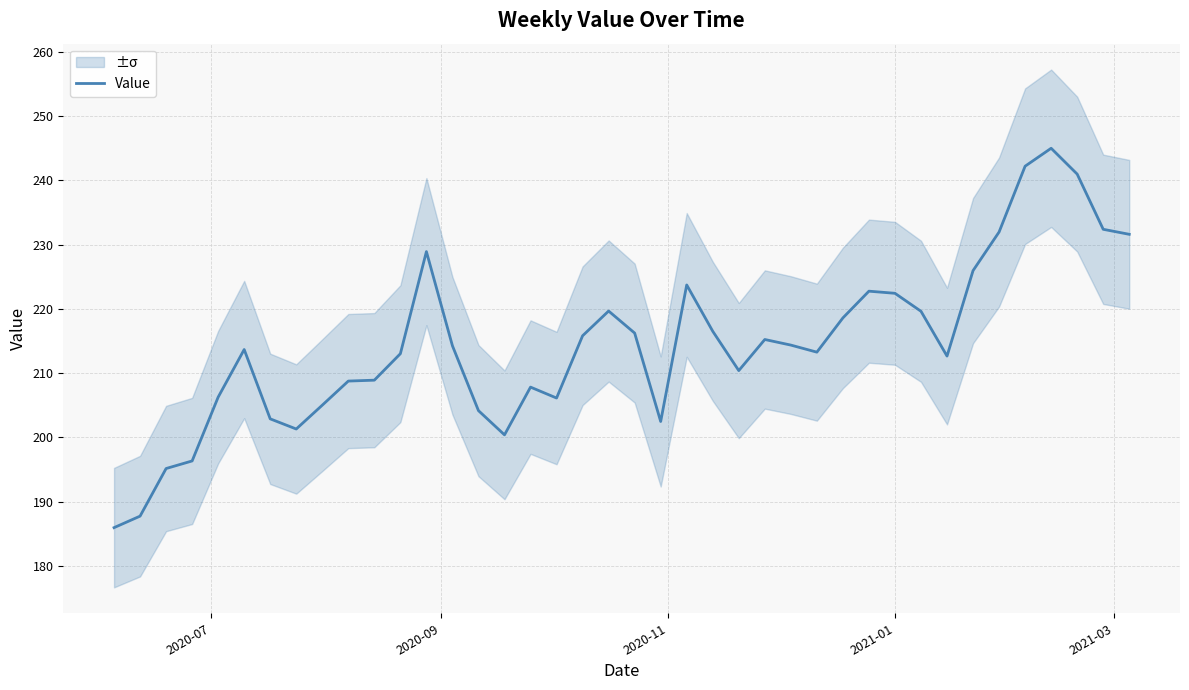

How many series are shown in this chart?

1